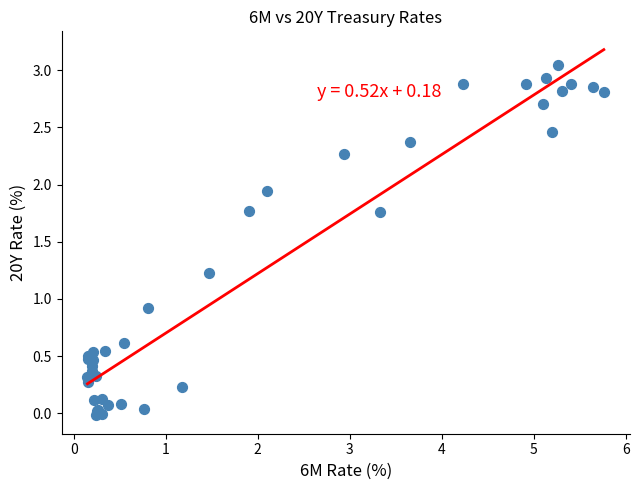

What Y value in the scatter plot is closest to 1?

0.9